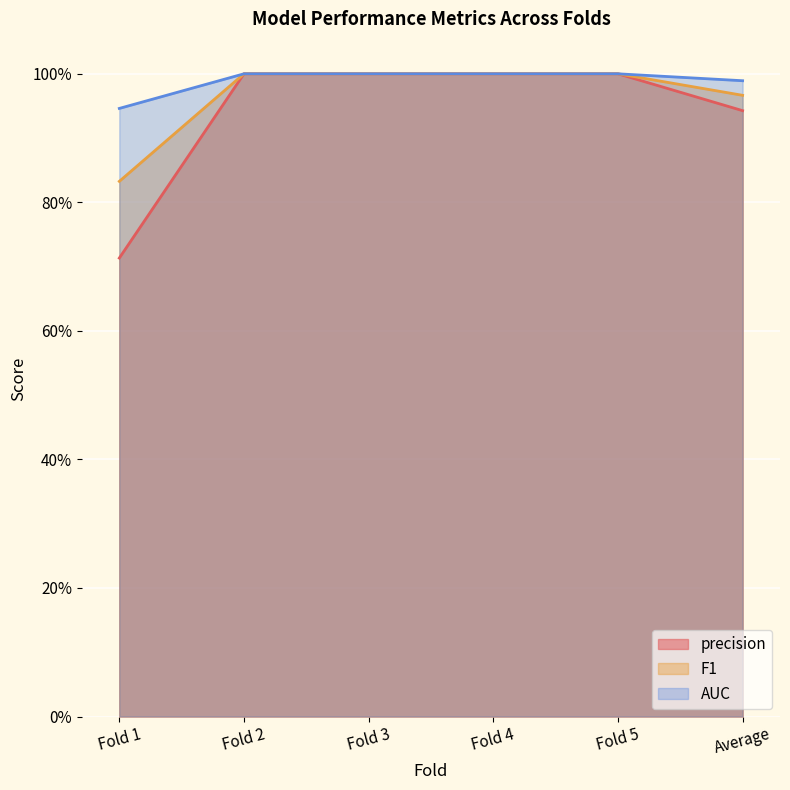

The value of F1 at Fold 5 is 1.0. True or false?

True